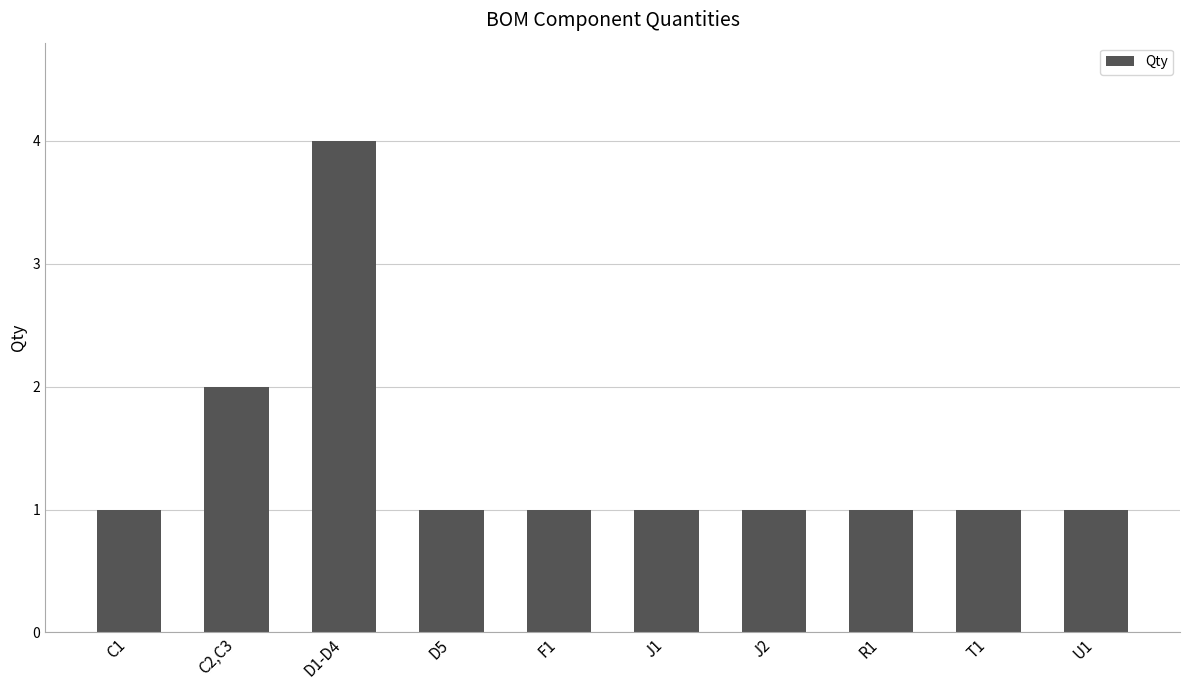

At which category does the chart reach its peak across all series?

D1-D4